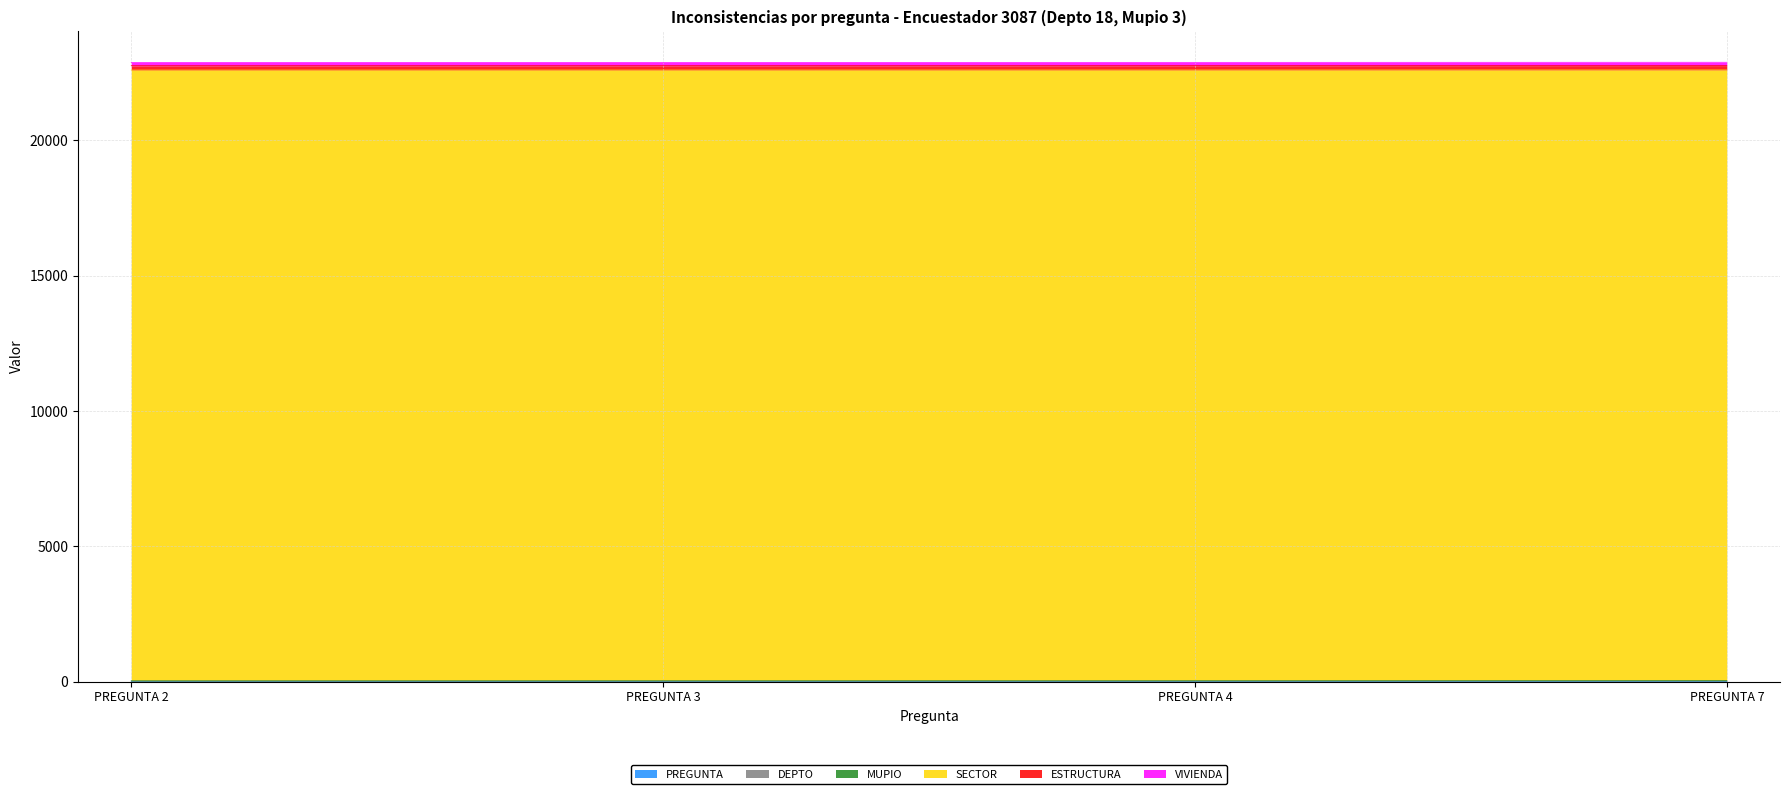

Which series changed the most between PREGUNTA 2 and PREGUNTA 7?

PREGUNTA